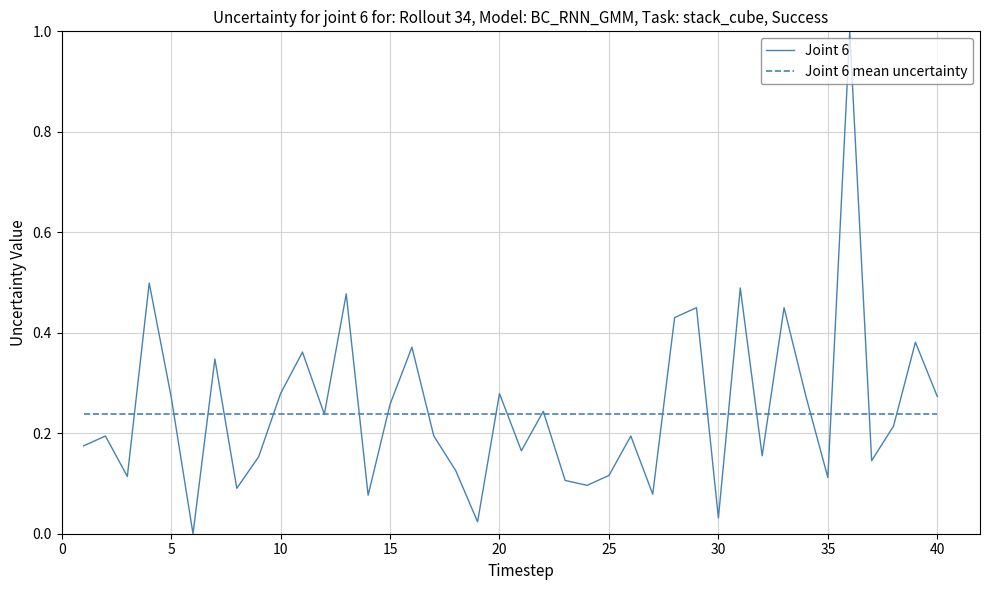

What is the greatest value displayed?

1.0